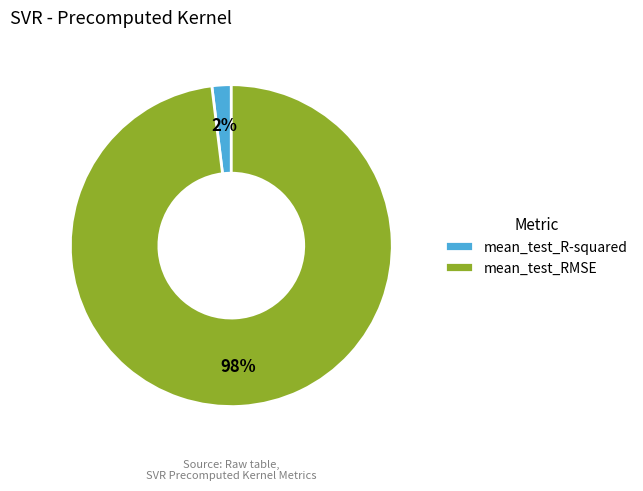

Combined, do mean_test_RMSE and mean_test_R-squared account for over 50%?

Yes